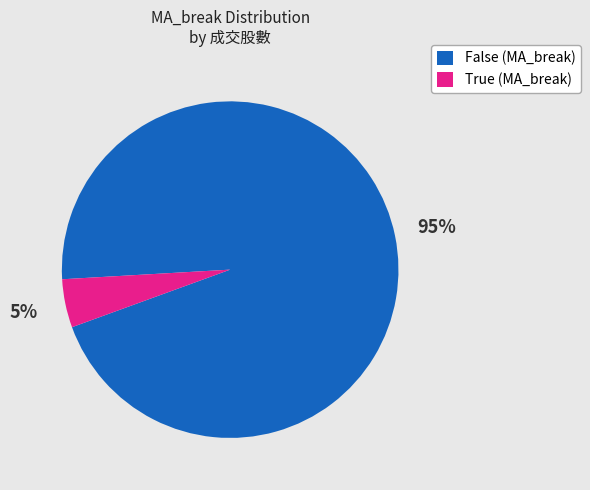

Does False (MA_break) represent more than half of the total?

Yes